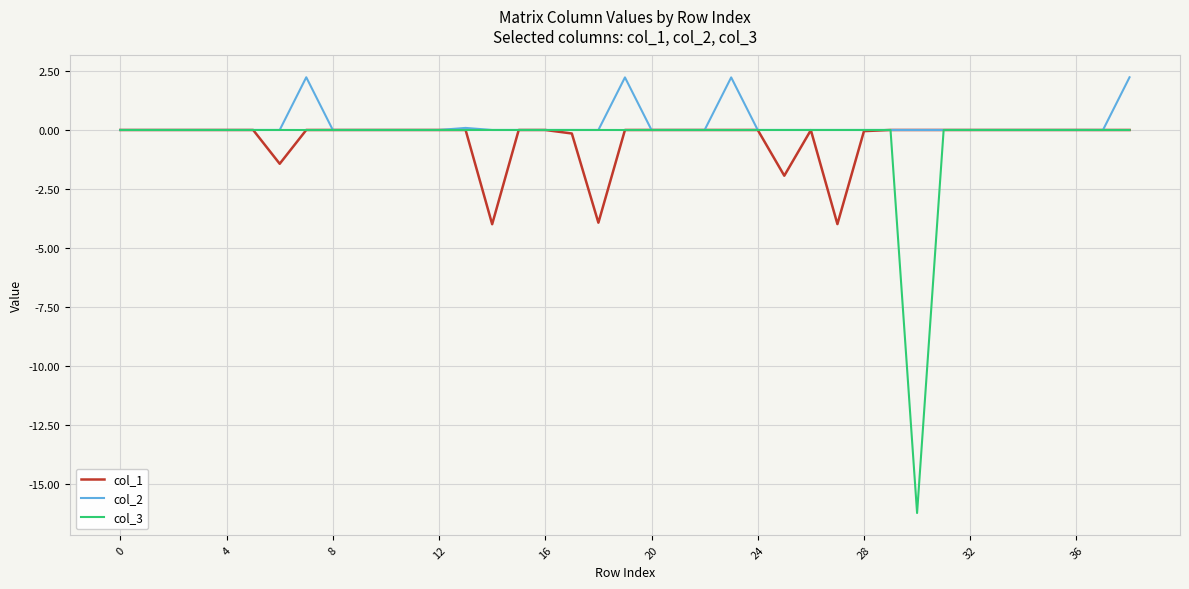

Which series has the largest range (max minus min)?

col_3